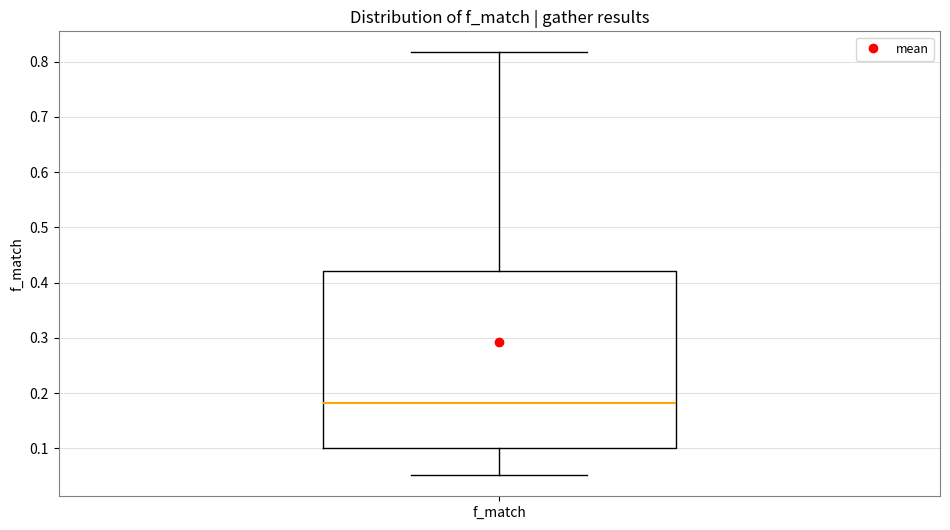

Transcribe this box plot: give where the median line is, the range the box spans, and where the two whiskers end, as read against the y-axis. The values are not printed on the chart, so give them approximately, as read against the axis.

median 0.18, box 0.10 to 0.42, whiskers 0.05 to 0.82